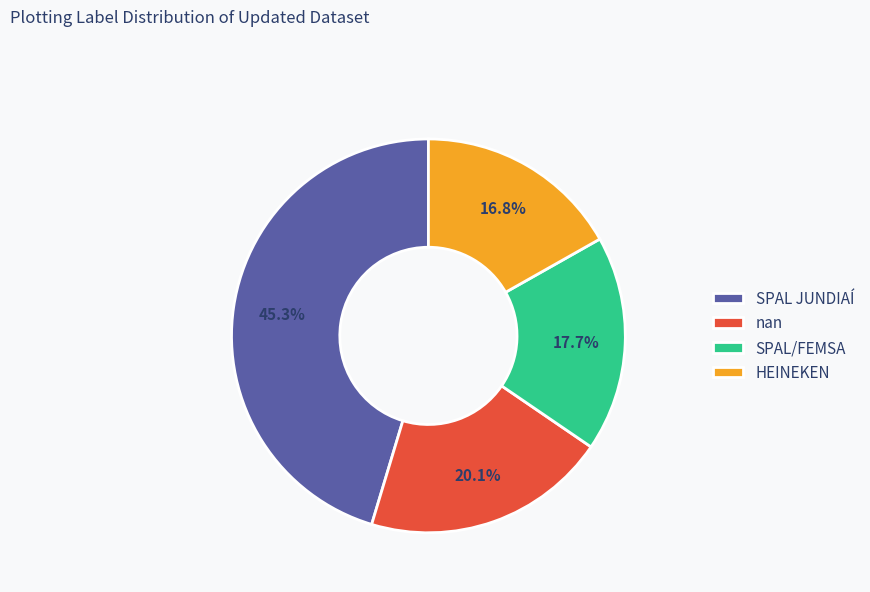

Which category has the biggest portion of the pie?

SPAL JUNDIAÍ